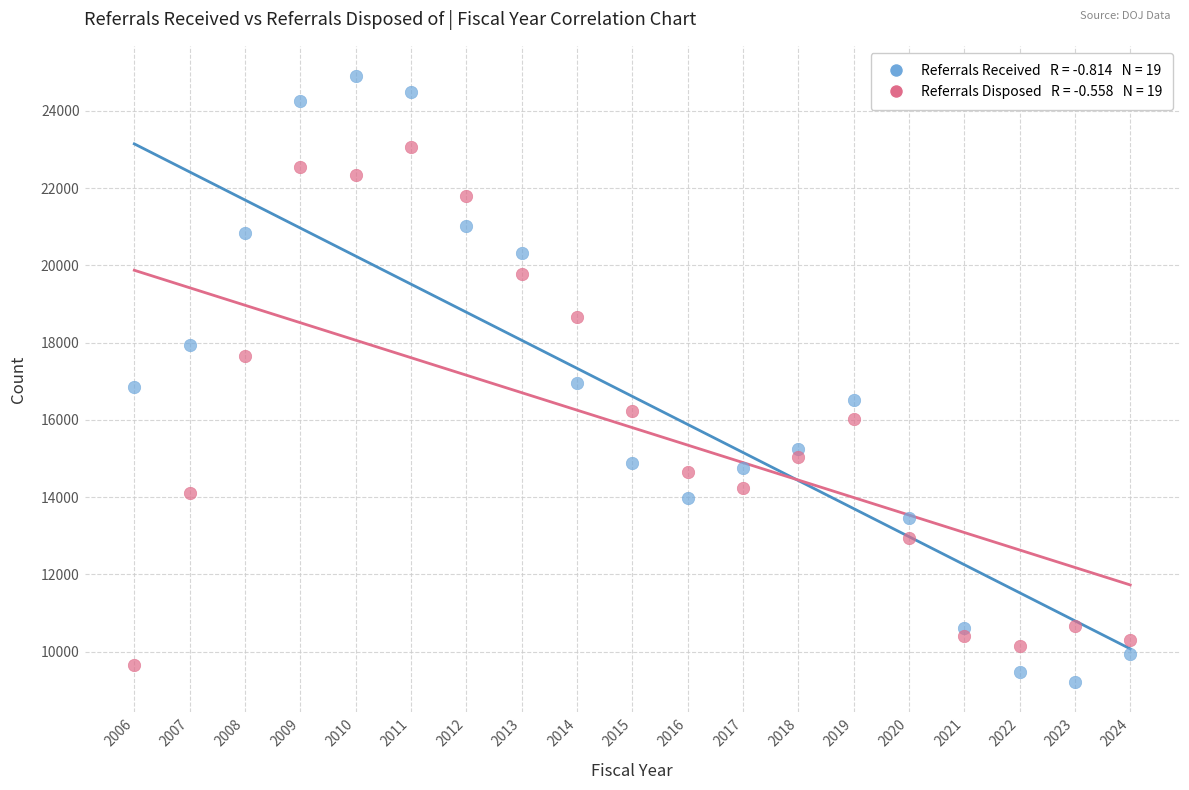

Across all data points, what is the range of Y values (max minus min)?

15688